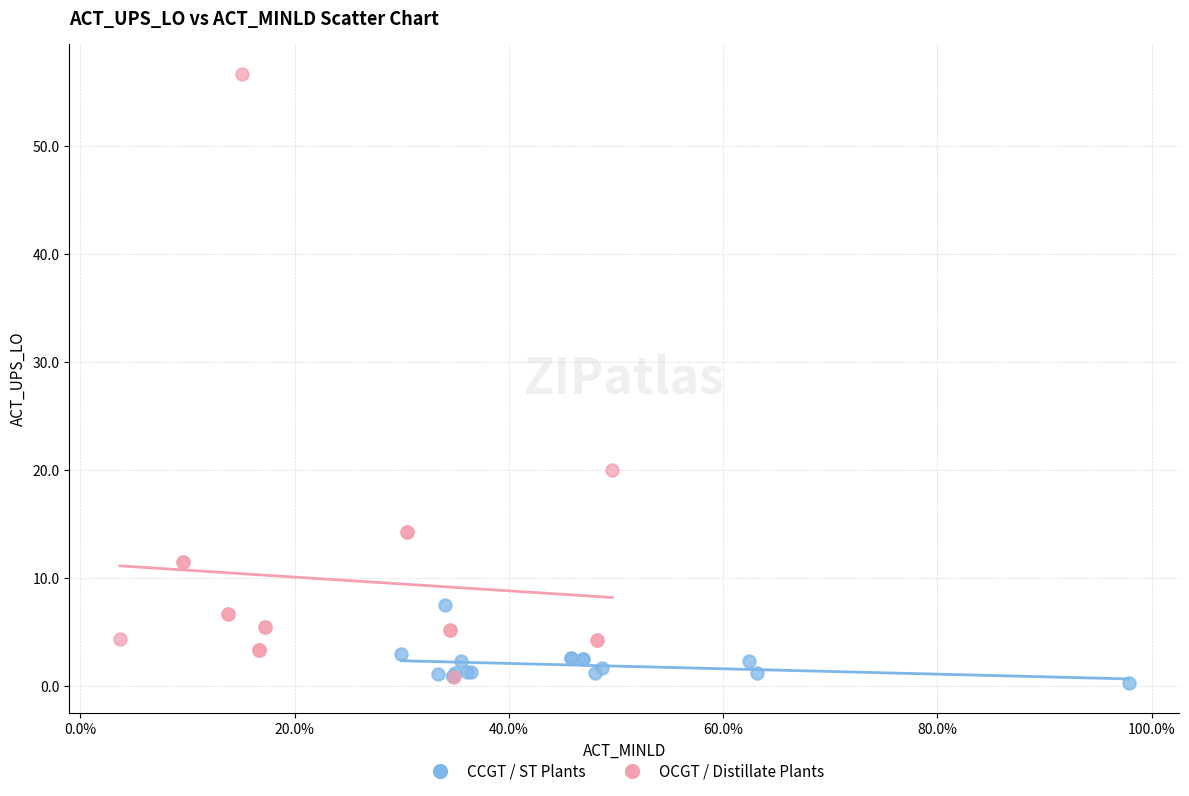

Which series has the largest Y range (max minus min)?

OCGT / Distillate Plants